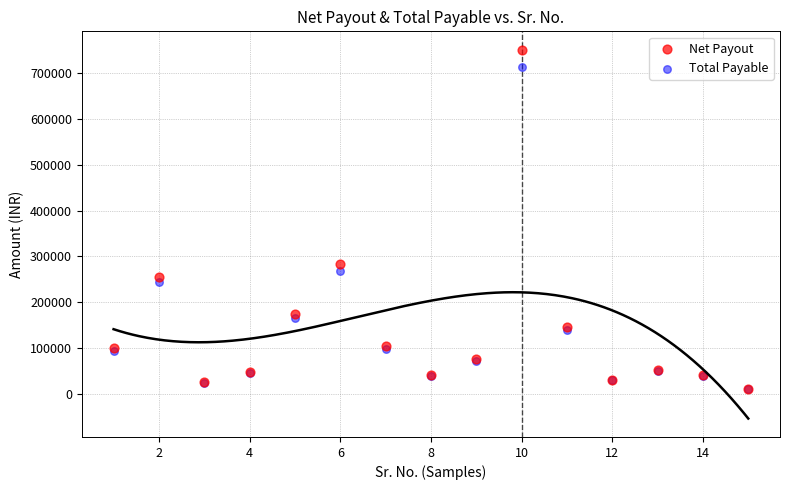

Which series reaches the maximum Y coordinate?

Net Payout